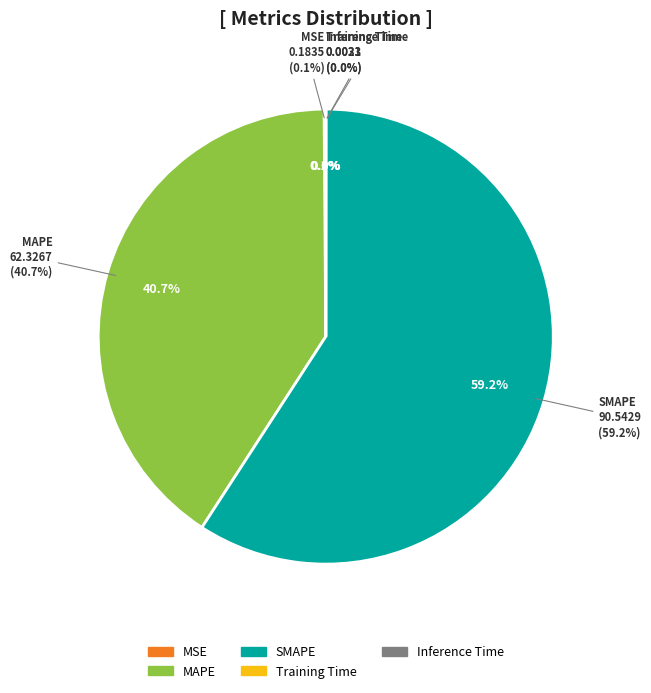

Do MAPE and SMAPE together represent more than half of the pie?

Yes